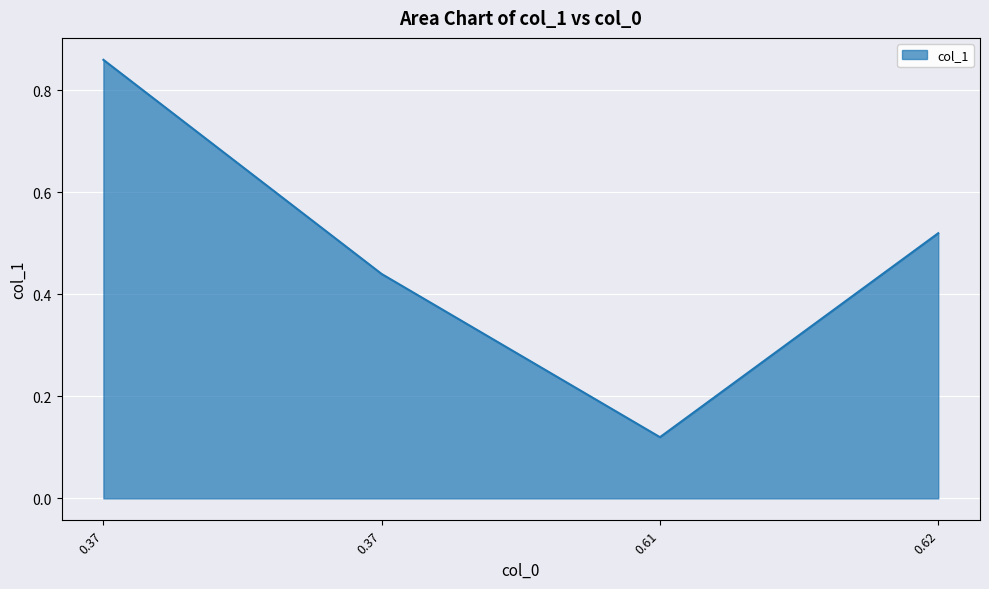

How many lines are shown in the chart?

1